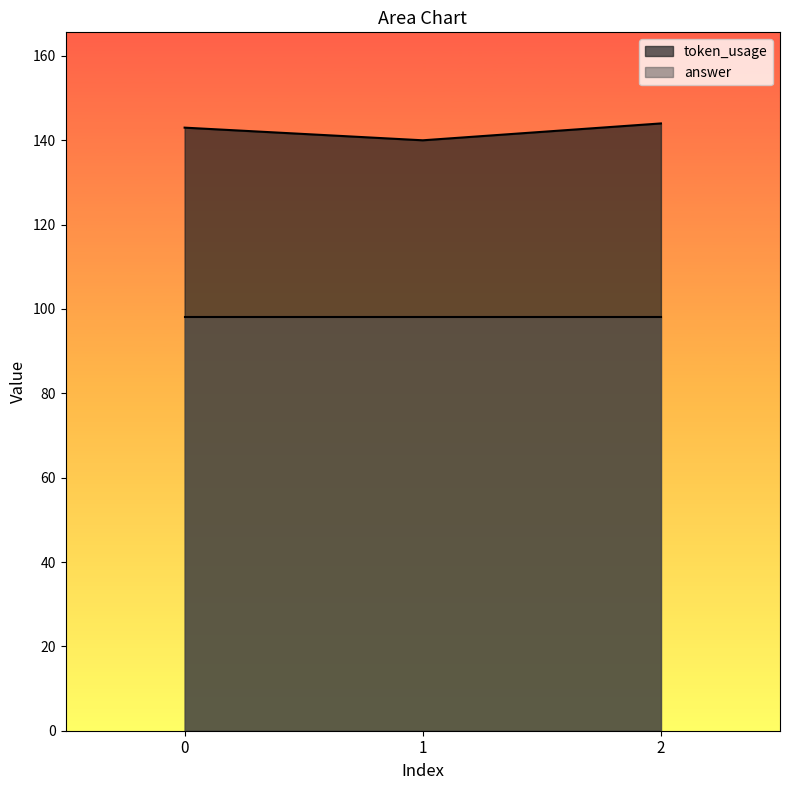

What is the sum of all values?

427